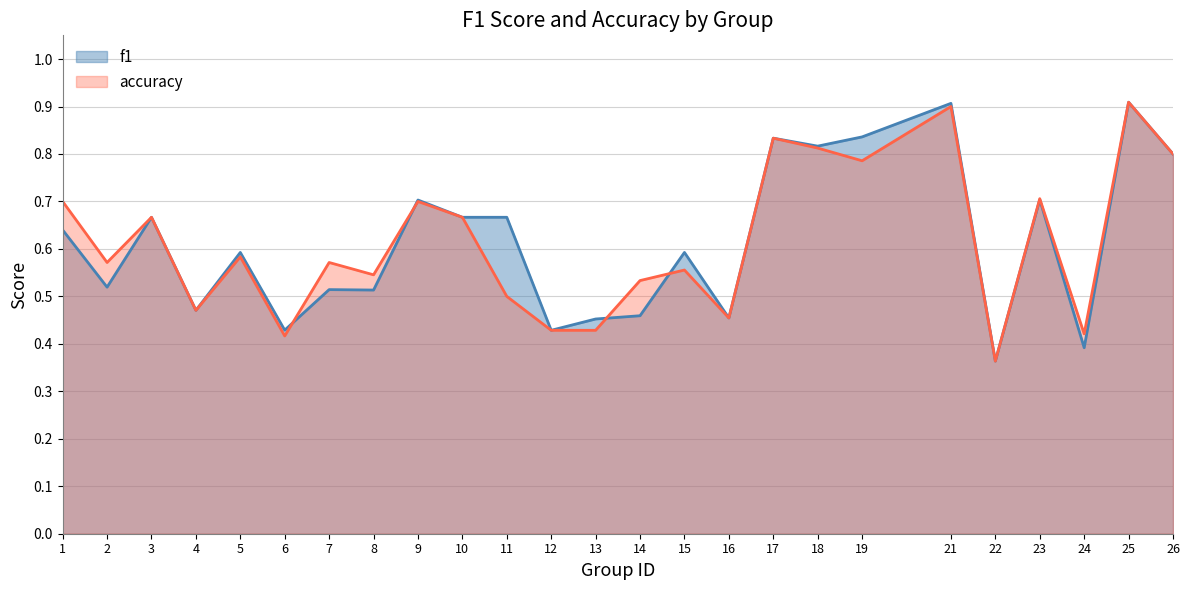

Between 22 and 13, which is larger?

13